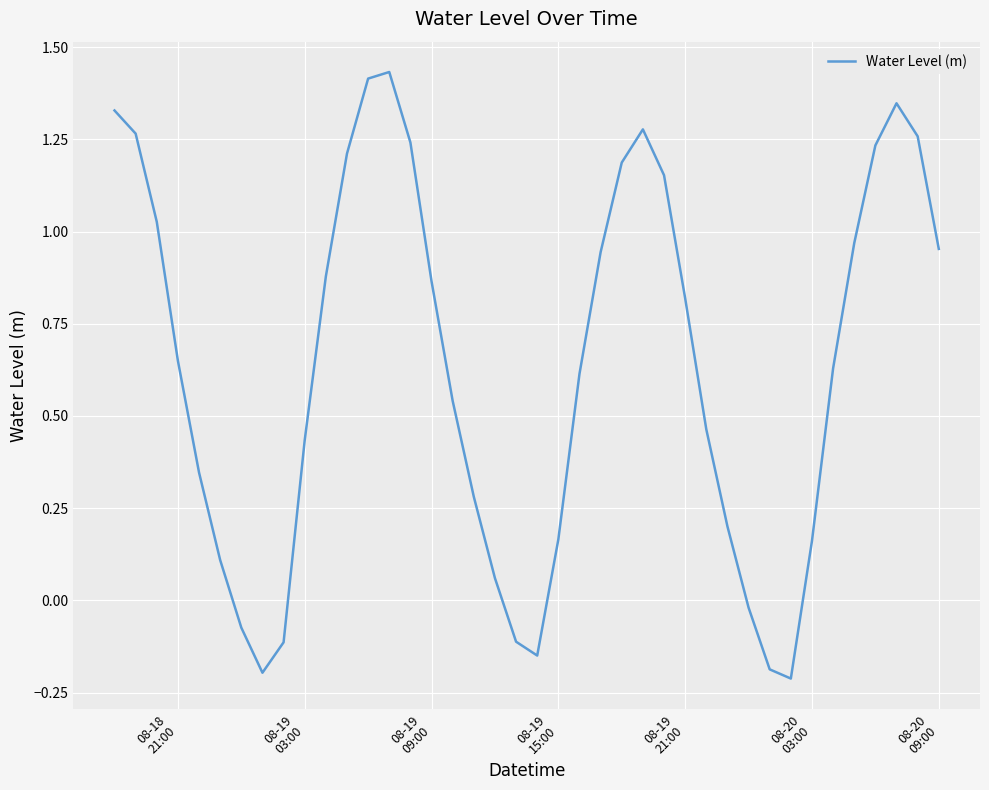

Does the chart have visible grid lines?

Yes